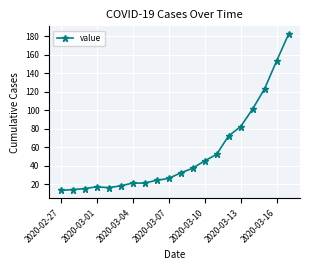

Reading right to left, what are all the values shown in this chart?

182	153	123	101	82	72	52	45	37	32	26	24	21	21	18	16	17	15	14	13